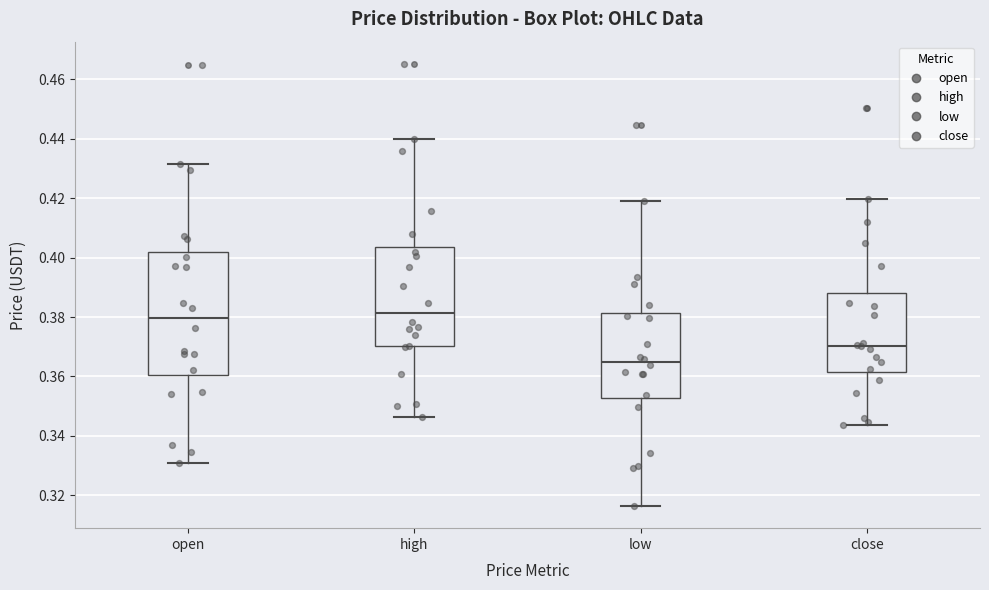

Reading left to right, transcribe this box plot: for each box, give where its median line is, the range the box spans, and where its two whiskers end, as read against the y-axis. The values are not printed on the chart, so give them approximately, as read against the axis.

open: median 0.380, box 0.360 to 0.402, whiskers 0.332 to 0.432
high: median 0.382, box 0.370 to 0.404, whiskers 0.346 to 0.440
low: median 0.364, box 0.352 to 0.382, whiskers 0.316 to 0.420
close: median 0.370, box 0.362 to 0.388, whiskers 0.344 to 0.420